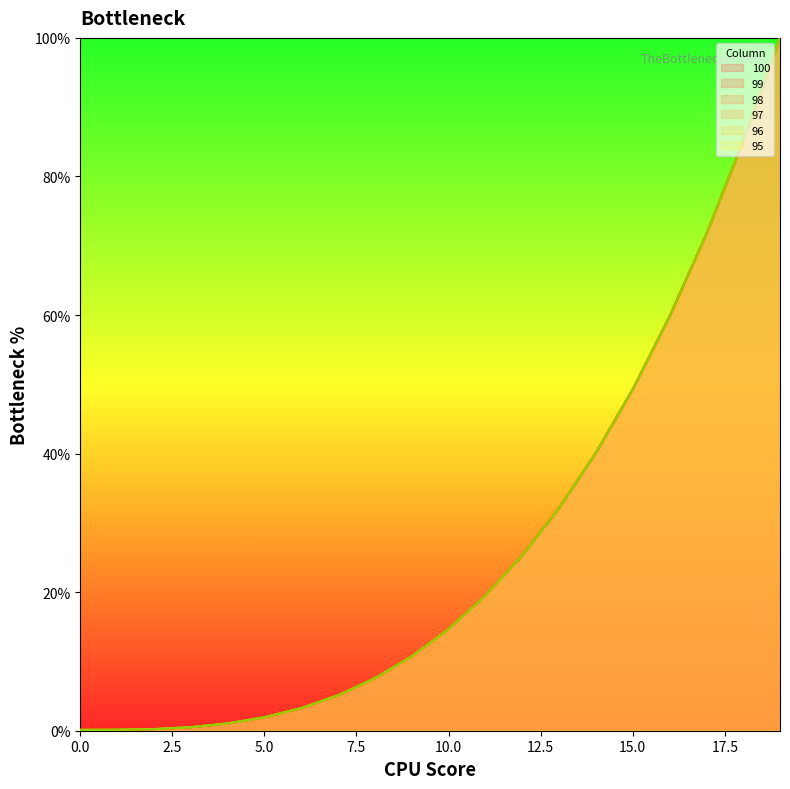

Reading left to right, list all the values displayed in this chart.

100: 0=0.1	1=0.1	2=0.2	3=0.5	4=1.1	5=1.9	6=3.3	7=5.1	8=7.6	9=10.7	10=14.7	11=19.5	12=25.3	13=32.1	14=40.1	15=49.3	16=59.8	17=71.7	18=85.0	19=100.0
99: 0=0.1	1=0.1	2=0.2	3=0.5	4=1.1	5=1.9	6=3.3	7=5.1	8=7.6	9=10.7	10=14.7	11=19.5	12=25.3	13=32.1	14=40.1	15=49.3	16=59.8	17=71.7	18=85.0	19=100.0
98: 0=0.1	1=0.1	2=0.2	3=0.5	4=1.1	5=1.9	6=3.3	7=5.1	8=7.6	9=10.7	10=14.7	11=19.5	12=25.3	13=32.1	14=40.1	15=49.3	16=59.8	17=71.7	18=85.0	19=100.0
97: 0=0.1	1=0.1	2=0.2	3=0.5	4=1.1	5=1.9	6=3.3	7=5.1	8=7.6	9=10.7	10=14.7	11=19.5	12=25.3	13=32.1	14=40.1	15=49.3	16=59.8	17=71.7	18=85.0	19=100.0
96: 0=0.1	1=0.1	2=0.2	3=0.5	4=1.1	5=1.9	6=3.3	7=5.1	8=7.6	9=10.7	10=14.7	11=19.5	12=25.3	13=32.1	14=40.1	15=49.3	16=59.8	17=71.7	18=85.0	19=100.0
95: 0=0.1	1=0.1	2=0.2	3=0.5	4=1.1	5=1.9	6=3.3	7=5.1	8=7.6	9=10.7	10=14.7	11=19.5	12=25.3	13=32.1	14=40.1	15=49.3	16=59.8	17=71.7	18=85.0	19=100.0